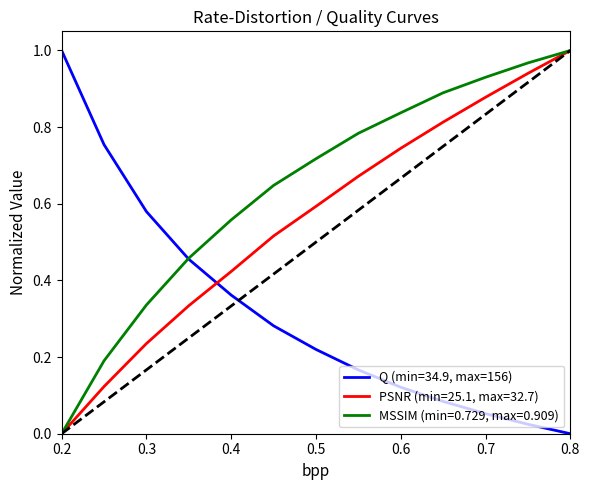

List the series in order of their overall mean, highest first.

MSSIM (min=0.729, max=0.909), PSNR (min=25.1, max=32.7), Q (min=34.9, max=156)